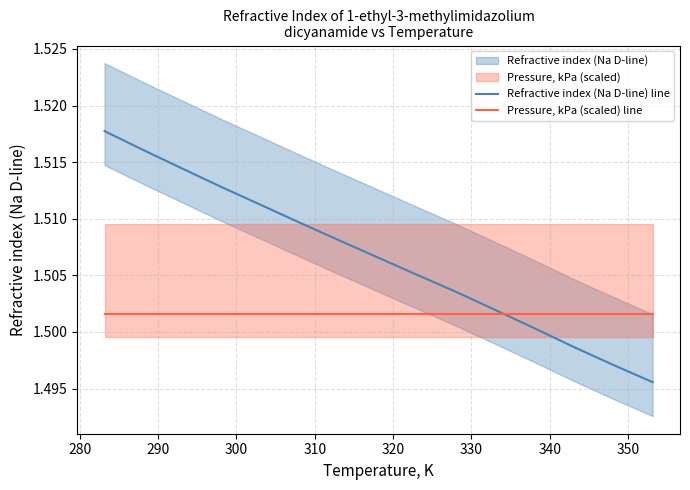

Which series has the largest range (max minus min)?

Refractive index (Na D-line) line